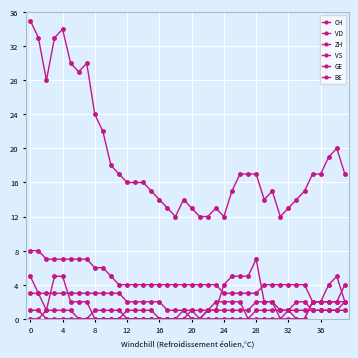

How many lines are shown in the chart?

6